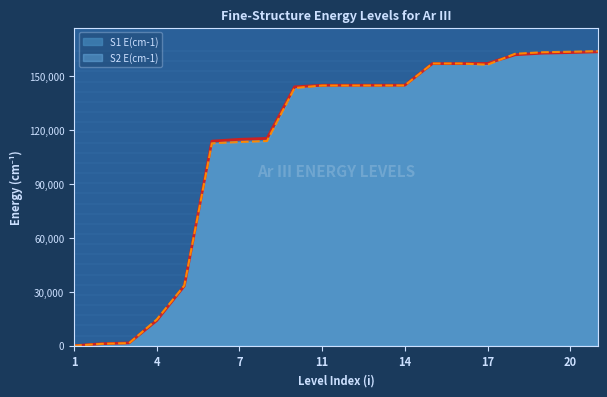

Between 7 and 17, which series saw the biggest shift?

S2 E(cm-1)